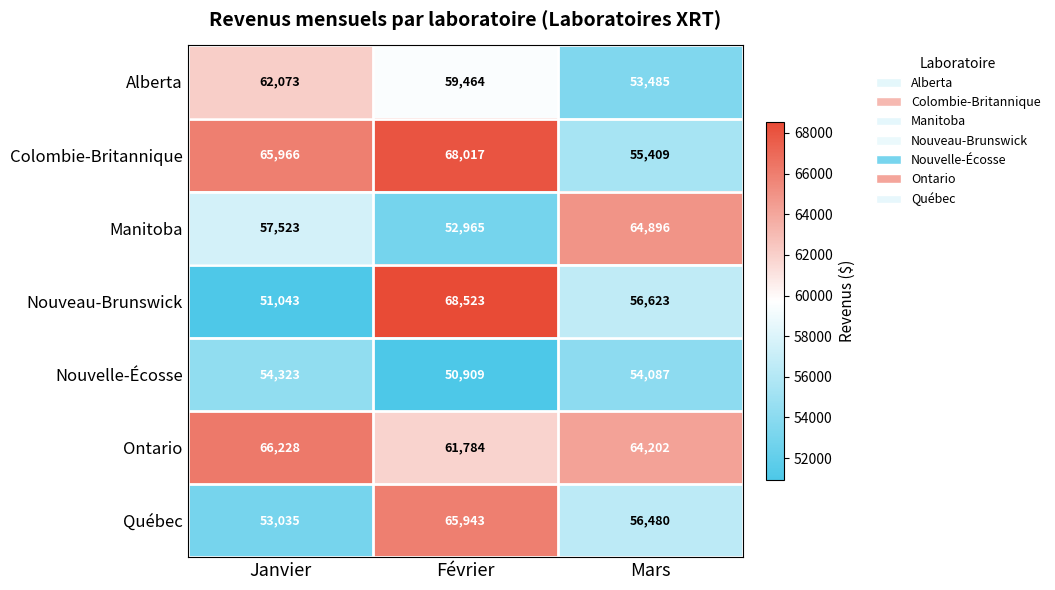

Reading left to right, list all the values displayed in this chart.

Alberta: Janvier=62073	Février=59464	Mars=53485
Colombie-Britannique: Janvier=65966	Février=68017	Mars=55409
Manitoba: Janvier=57523	Février=52965	Mars=64896
Nouveau-Brunswick: Janvier=51043	Février=68523	Mars=56623
Nouvelle-Écosse: Janvier=54323	Février=50909	Mars=54087
Ontario: Janvier=66228	Février=61784	Mars=64202
Québec: Janvier=53035	Février=65943	Mars=56480